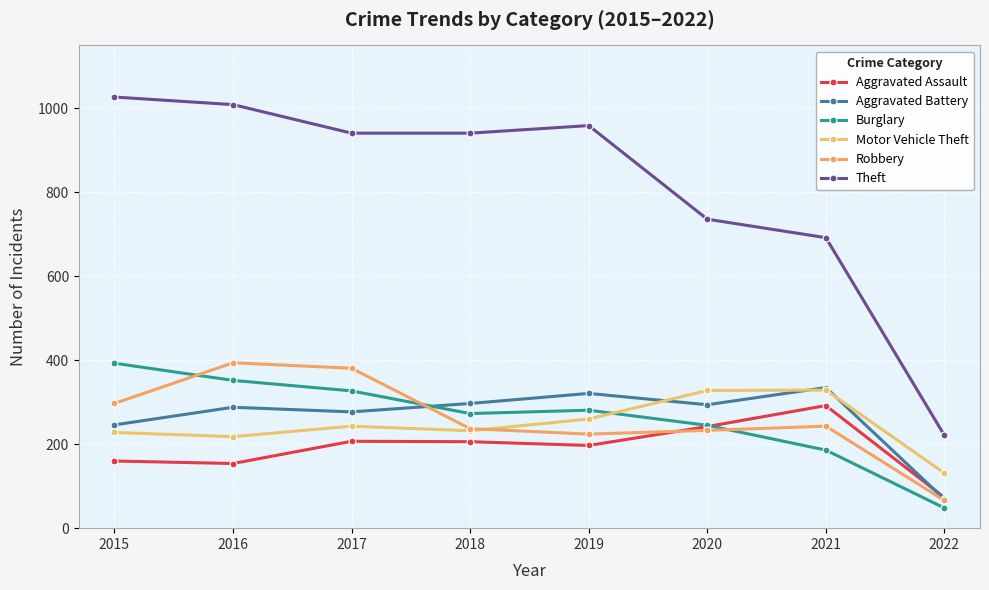

Reading left to right, transcribe all the data shown in this chart.

Aggravated Assault: 2015=160	2016=154	2017=207	2018=206	2019=197	2020=242	2021=292	2022=73
Aggravated Battery: 2015=246	2016=288	2017=277	2018=297	2019=321	2020=294	2021=335	2022=69
Burglary: 2015=393	2016=352	2017=327	2018=273	2019=281	2020=245	2021=186	2022=48
Motor Vehicle Theft: 2015=228	2016=218	2017=243	2018=232	2019=260	2020=328	2021=329	2022=131
Robbery: 2015=297	2016=394	2017=381	2018=237	2019=224	2020=233	2021=243	2022=66
Theft: 2015=1027	2016=1009	2017=941	2018=941	2019=959	2020=736	2021=692	2022=221